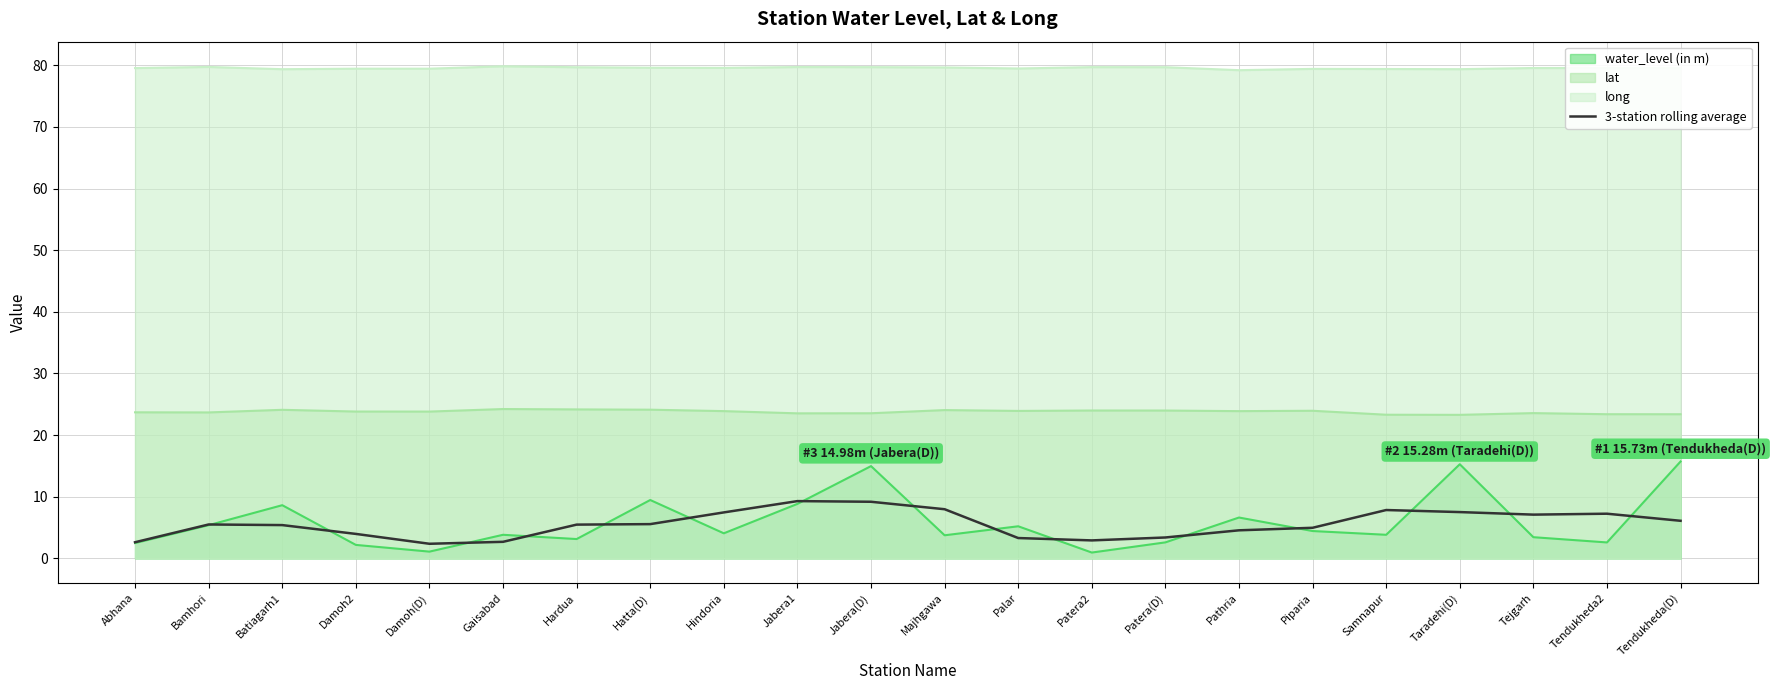

What is the sum of all values?

122.7